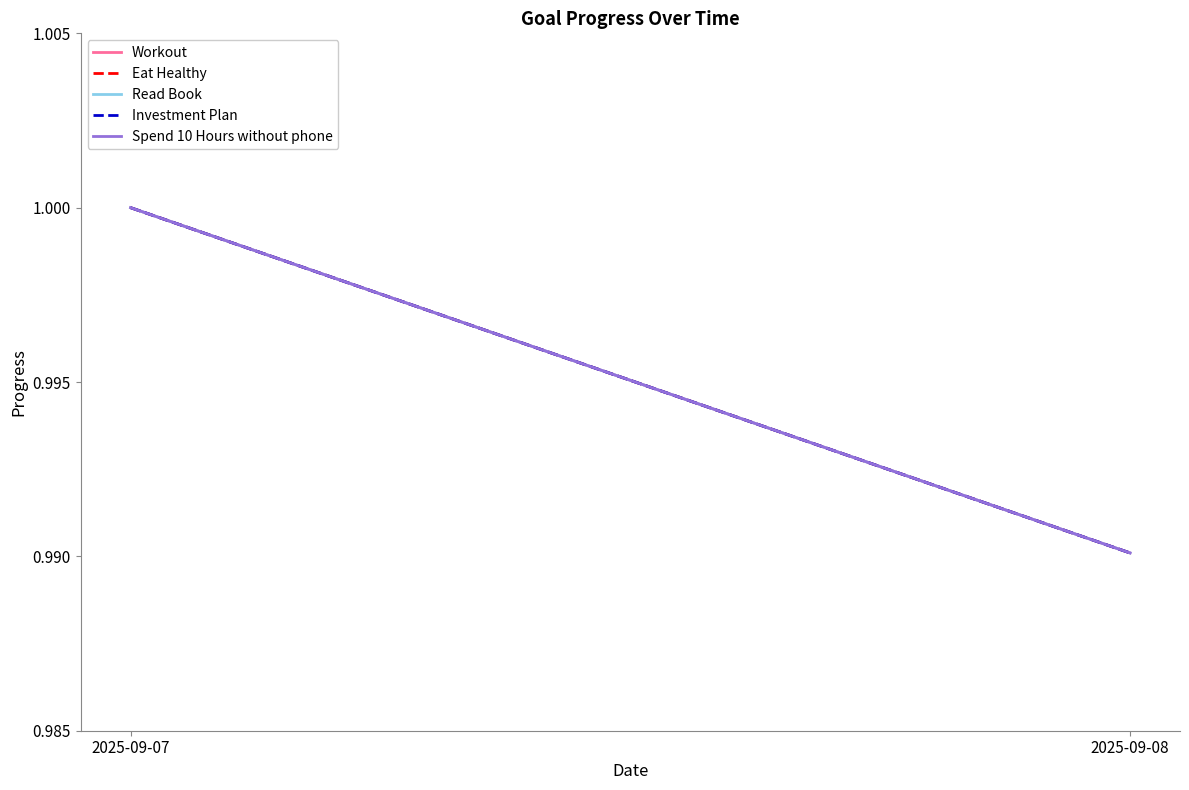

At which label does Investment Plan reach its peak?

2025-09-07